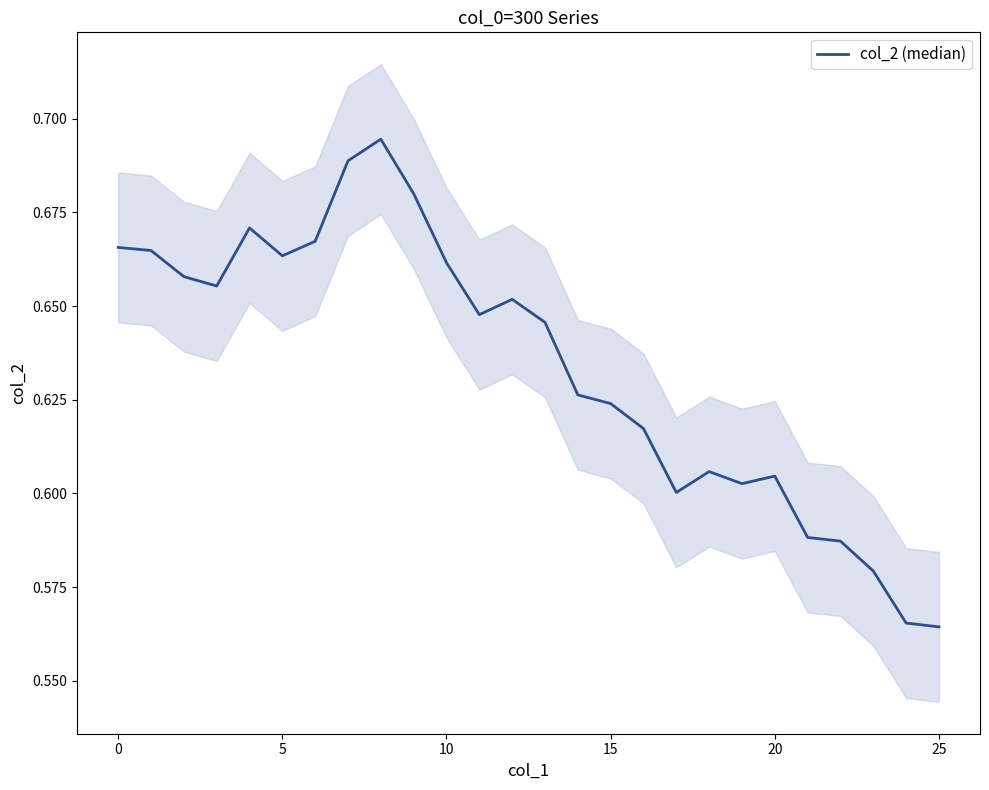

What is the value of the 20th point from the left?

0.6